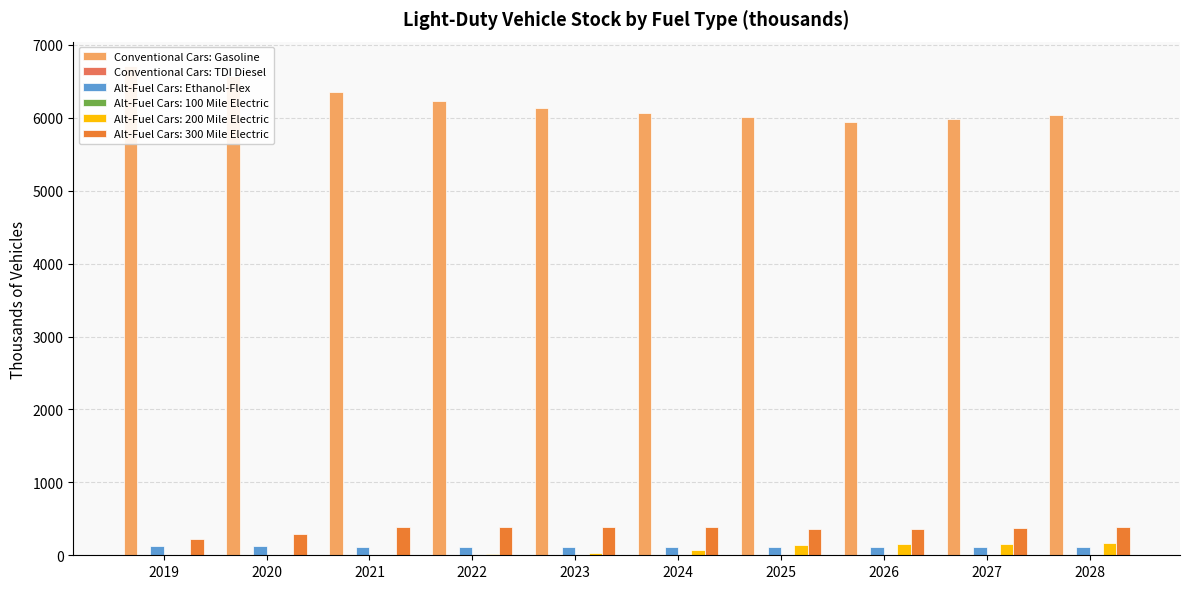

What is the smallest value displayed?

2.1